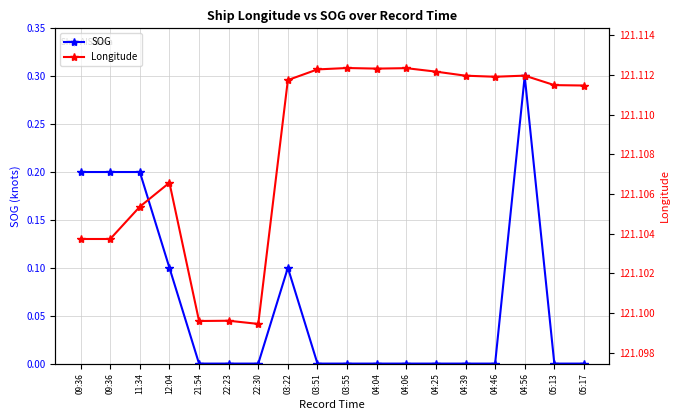

Reading left to right, list all the values displayed in this chart.

SOG: 09:36=0.2	09:36=0.2	11:34=0.2	12:04=0.1	21:54=0.0	22:23=0.0	22:30=0.0	03:22=0.1	03:51=0.0	03:55=0.0	04:04=0.0	04:06=0.0	04:25=0.0	04:39=0.0	04:46=0.0	04:56=0.3	05:13=0.0	05:17=0.0
Longitude: 09:36=121.1	09:36=121.1	11:34=121.1	12:04=121.1	21:54=121.1	22:23=121.1	22:30=121.1	03:22=121.1	03:51=121.1	03:55=121.1	04:04=121.1	04:06=121.1	04:25=121.1	04:39=121.1	04:46=121.1	04:56=121.1	05:13=121.1	05:17=121.1